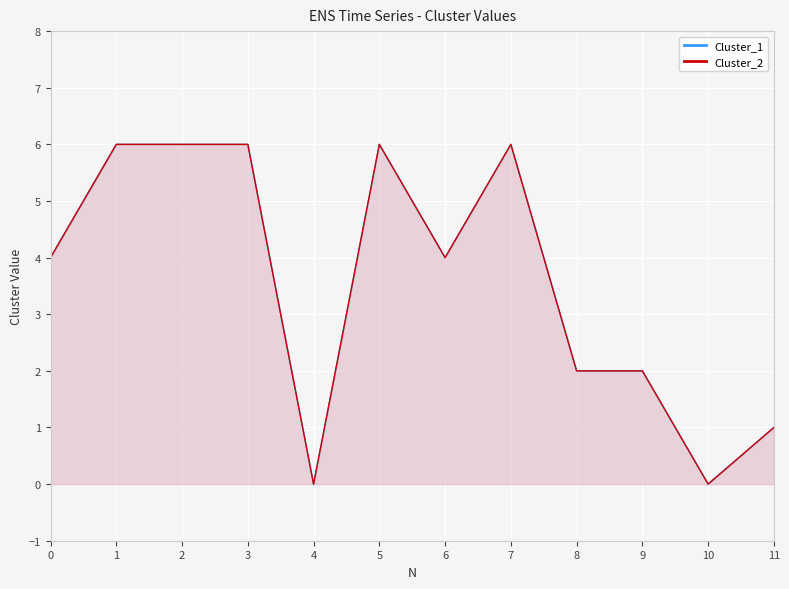

At which category does the chart reach its peak across all series?

1